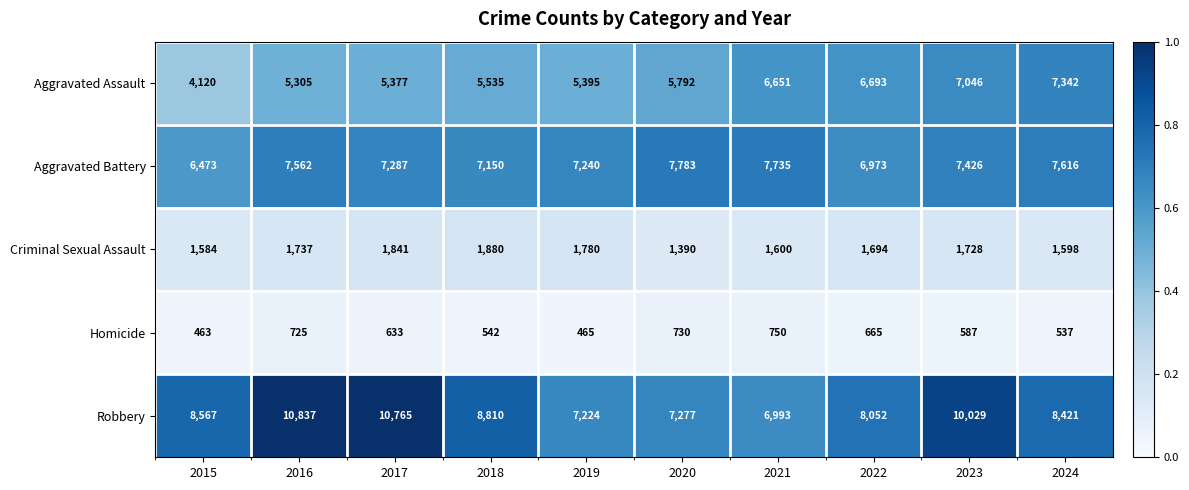

What is the sum of the Homicide values at 2016 and 2024?

1262